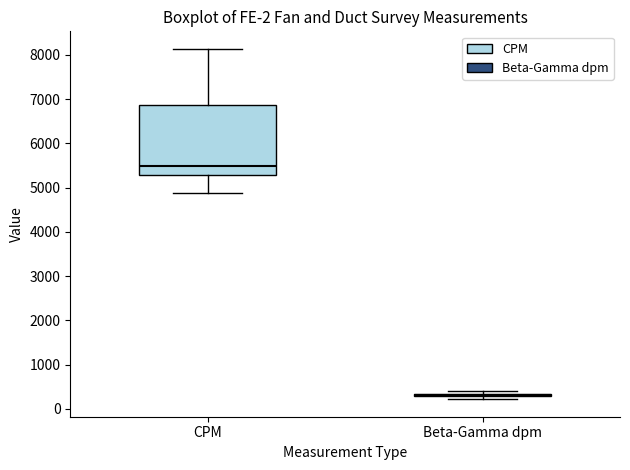

Reading left to right, read every box against the y-axis: the position of its median line, the range the box covers, and the ends of its whiskers. The values are not printed on the chart, so give them approximately, as read against the axis.

CPM: median 5500, box 5300 to 6900, whiskers 4900 to 8100
Beta-Gamma dpm: box collapsed to a line at 300, whiskers 200 to 400